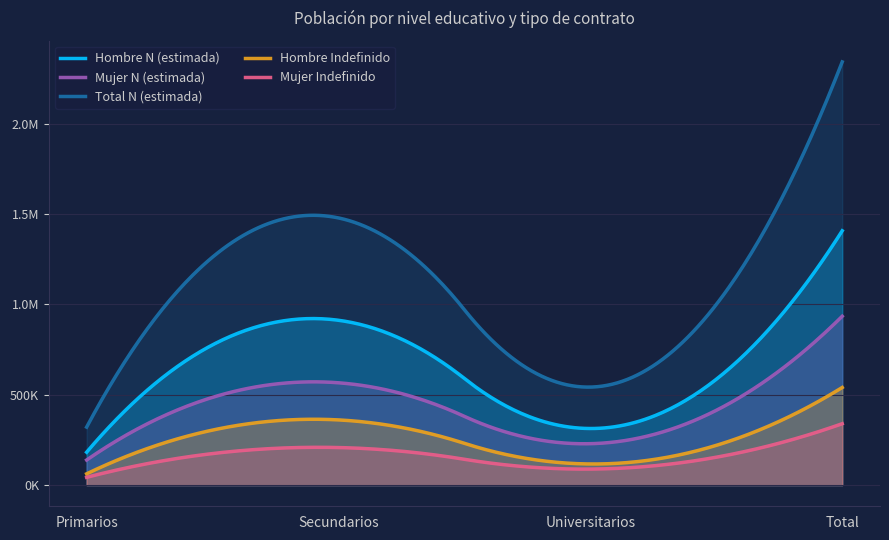

At Primarios, list the series in order from smallest to largest.

Mujer Indefinido, Hombre Indefinido, Mujer N (estimada), Hombre N (estimada), Total N (estimada)